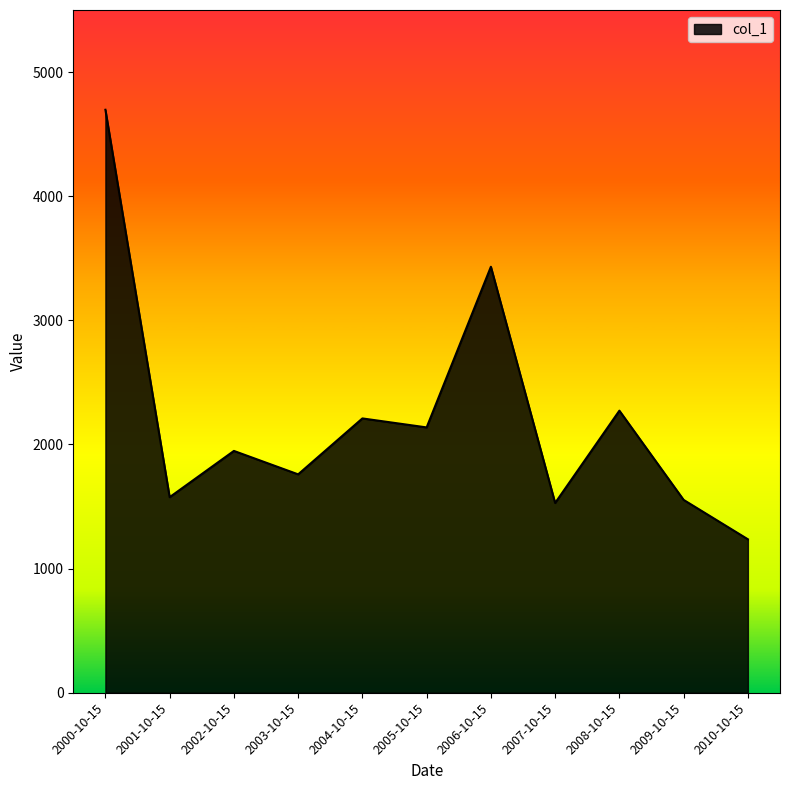

Count the number of values greater than 1948.

6